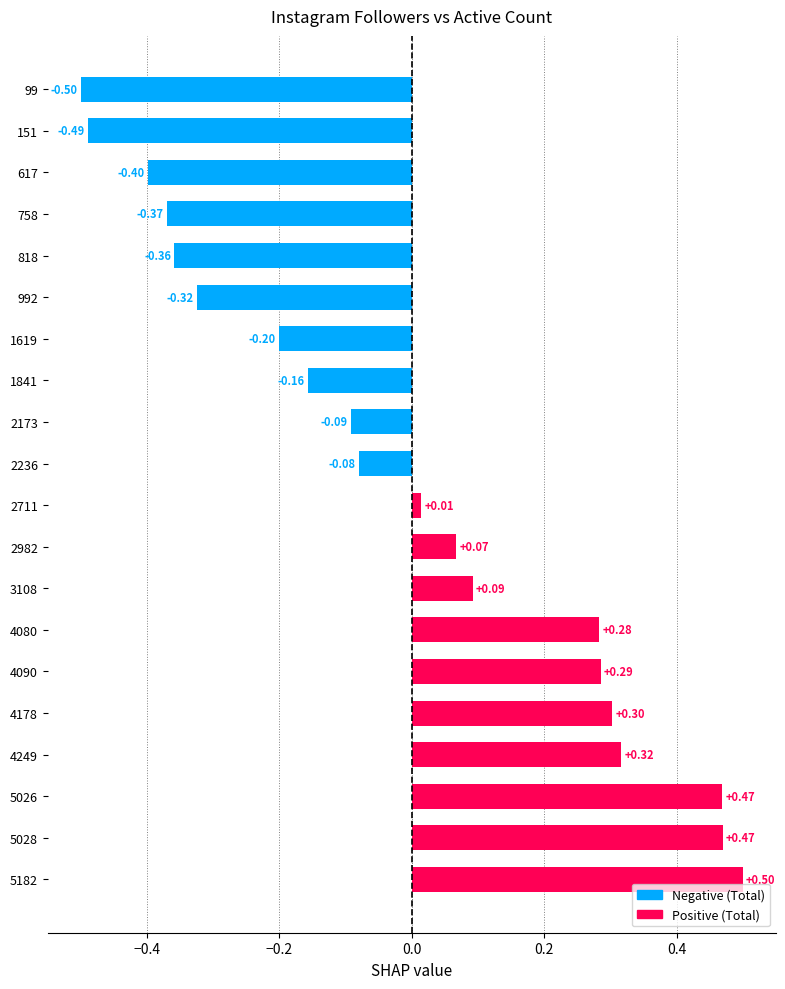

What is the change in value from 758 to 2236?

+0.3